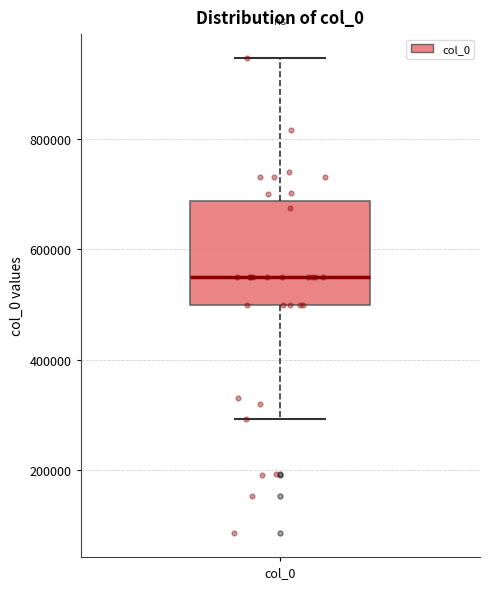

Where is the lower edge of the box for col_0 on the y-axis? The values are not printed on the chart, so give them approximately, as read against the axis.

500000